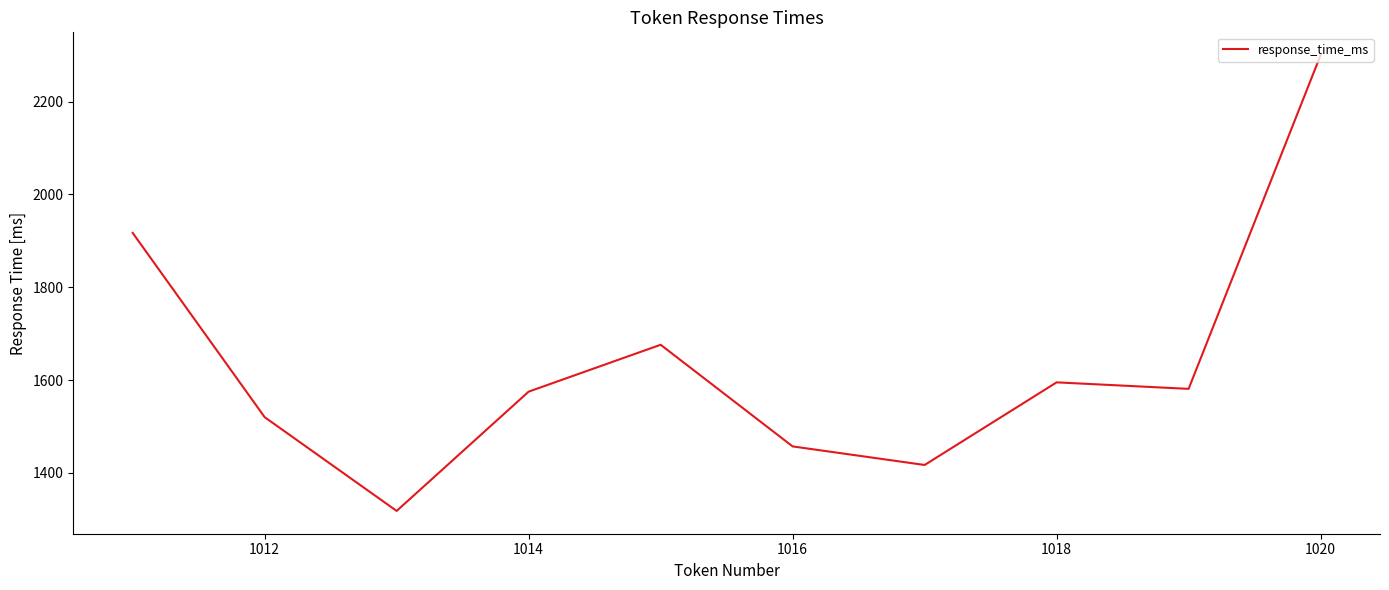

What is the maximum value shown in the chart?

2300